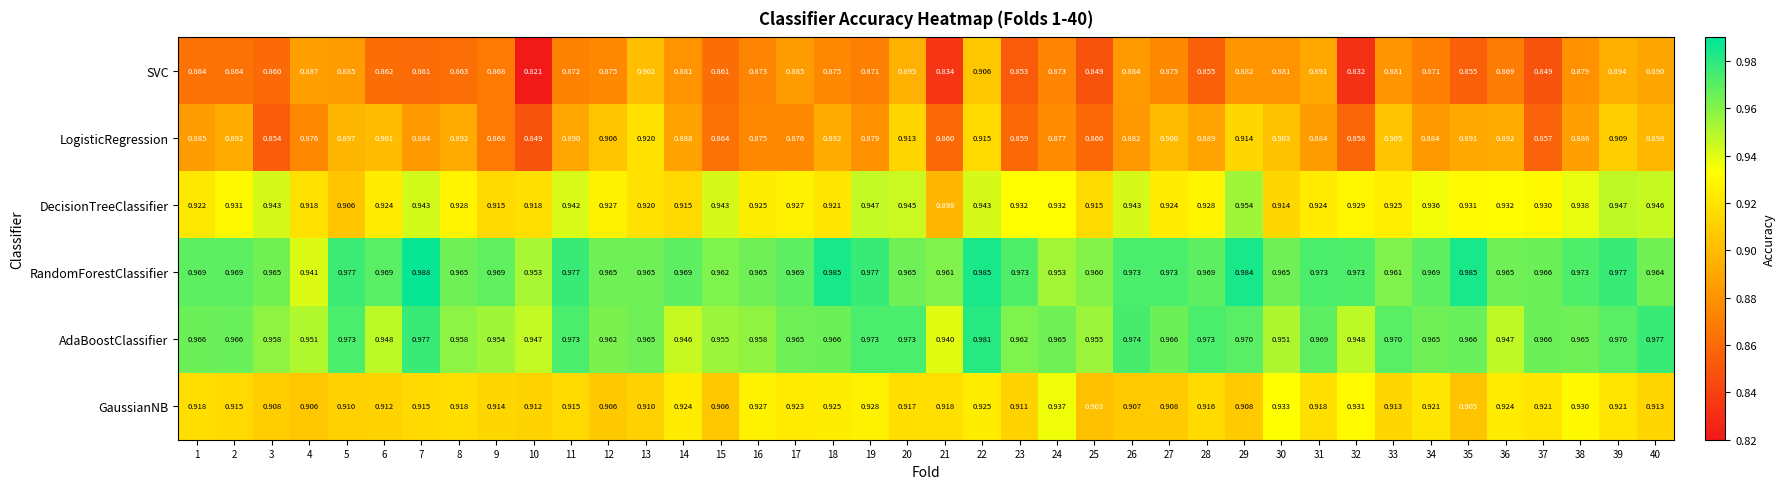

Is the value of DecisionTreeClassifier at 20 greater than the value of GaussianNB at 25?

Yes